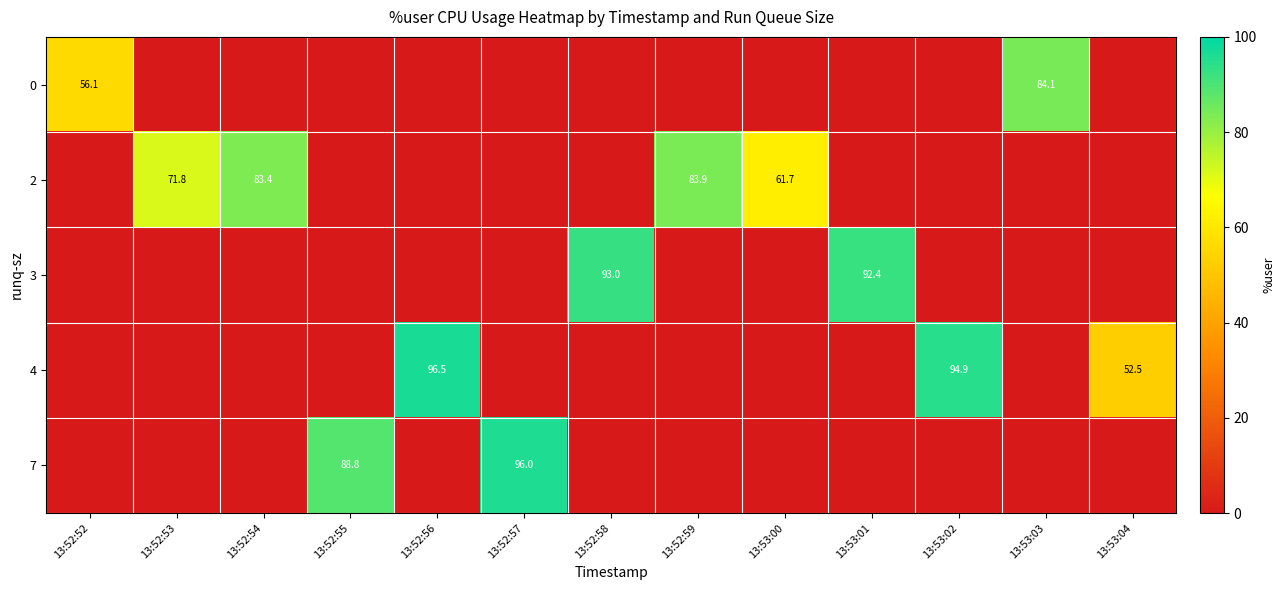

What is the maximum value for row_3?

96.5